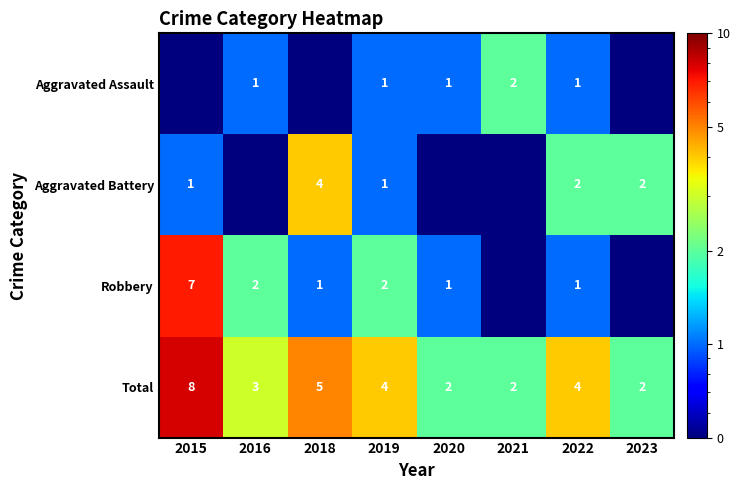

At which category is the sum across all series the highest?

2015